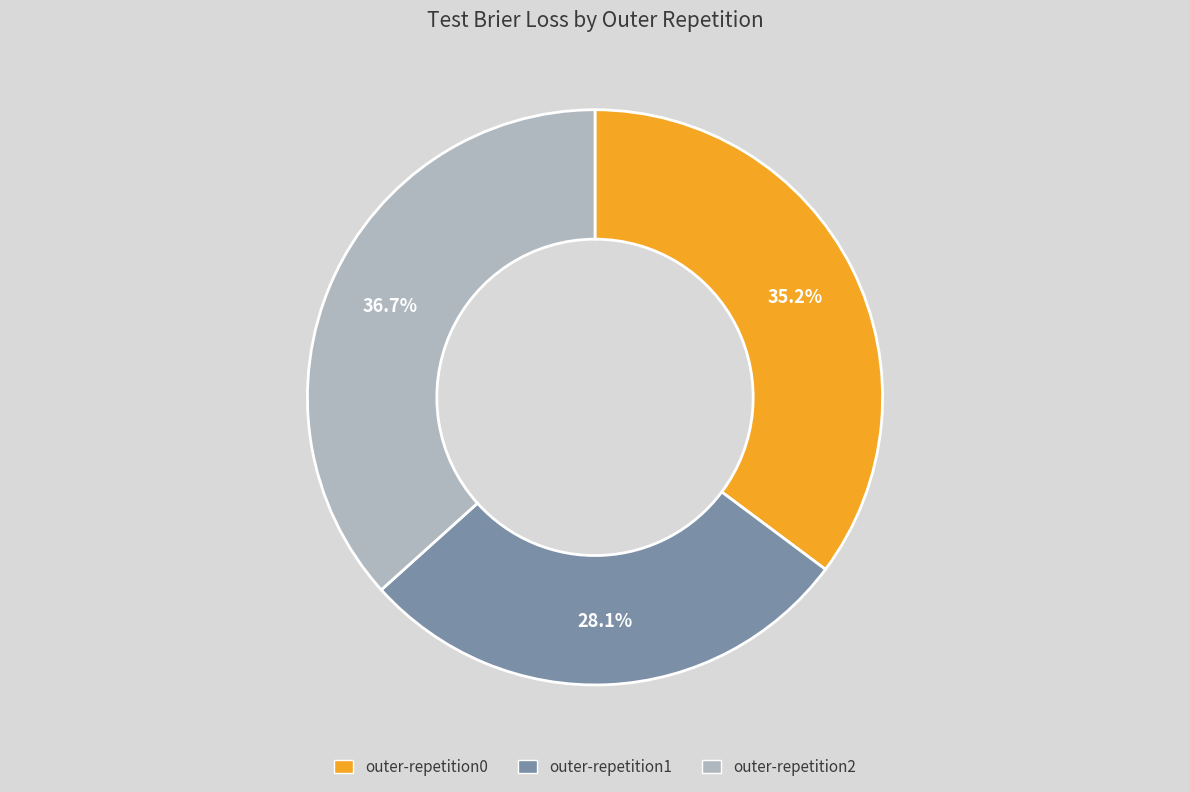

Is outer-repetition1 the majority of the pie?

No